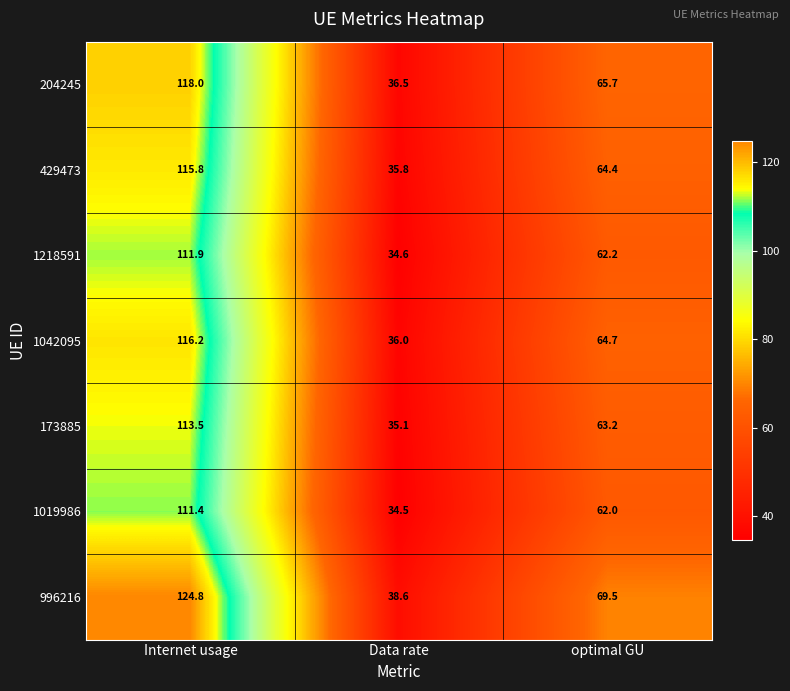

Where is 1218591 nearest to the value 73?

optimal GU